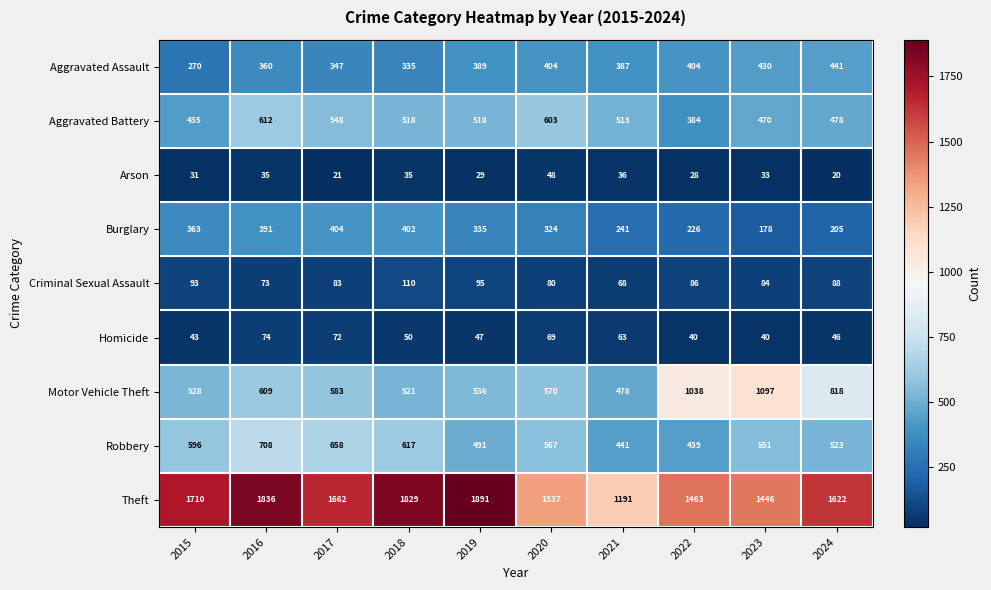

The Aggravated Assault series shows 292 at 2023. True or false?

False